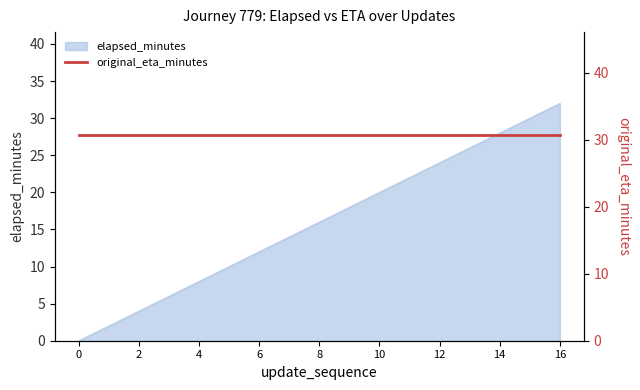

Reading left to right, transcribe all the data shown in this chart.

0=0	1=2	2=4	3=6	4=8	5=10	6=12	7=14	8=16	9=18	10=20	11=22	12=24	13=26	14=28	15=30	16=32